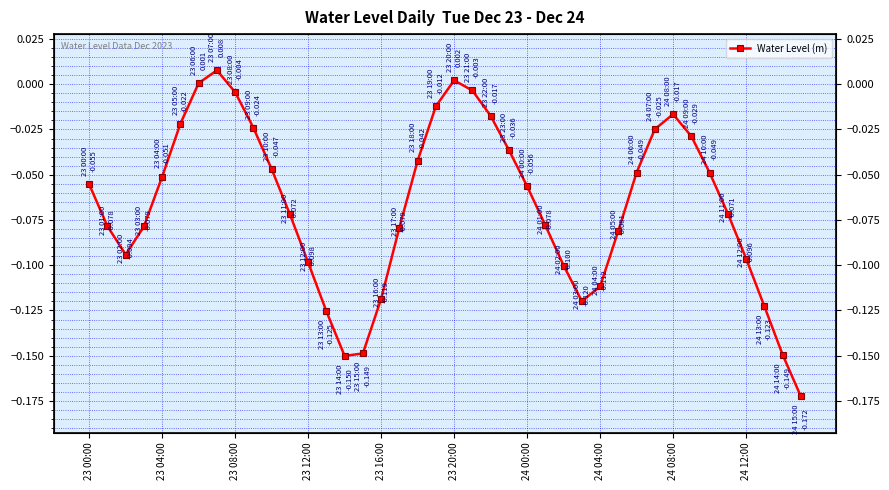

Reading left to right, extract all data points from this chart.

-0.1	-0.1	-0.1	-0.1	-0.1	-0.0	0.0	0.0	-0.0	-0.0	-0.0	-0.1	-0.1	-0.1	-0.2	-0.1	-0.1	-0.1	-0.0	-0.0	0.0	-0.0	-0.0	-0.0	-0.1	-0.1	-0.1	-0.1	-0.1	-0.1	-0.0	-0.0	-0.0	-0.0	-0.0	-0.1	-0.1	-0.1	-0.1	-0.2